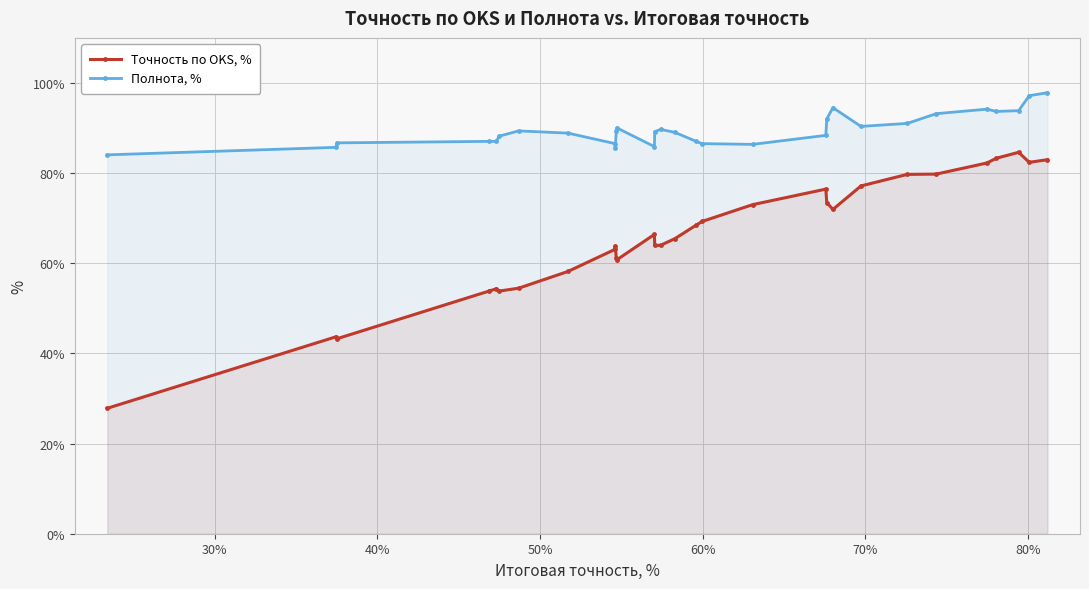

True or false: Полнота, % and Точность по OKS, % cross at least once.

False